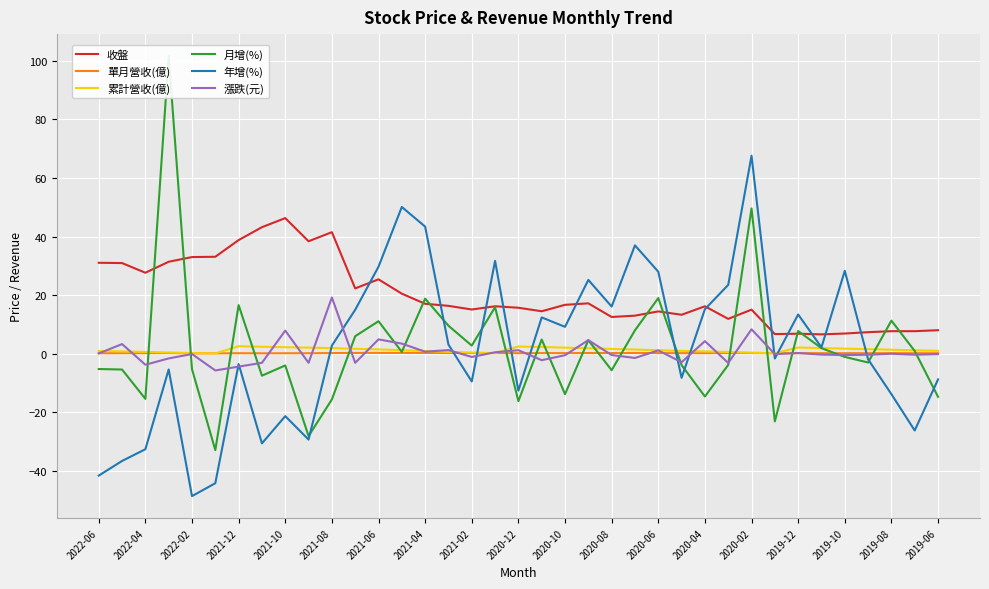

At which label does 年增(%) reach its minimum?

2022-02